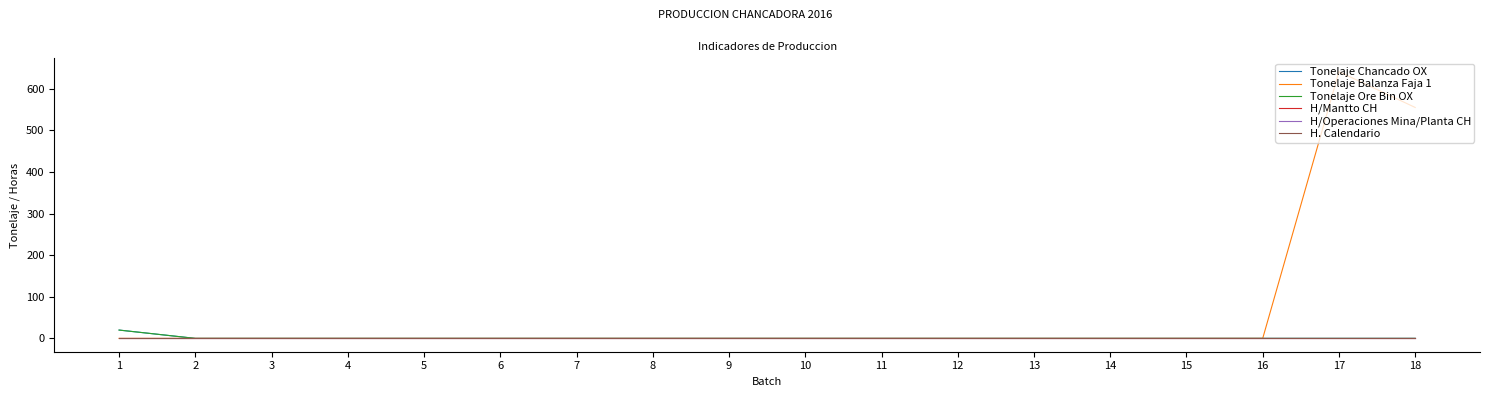

Between 15 and 17, which series saw the biggest shift?

Tonelaje Balanza Faja 1